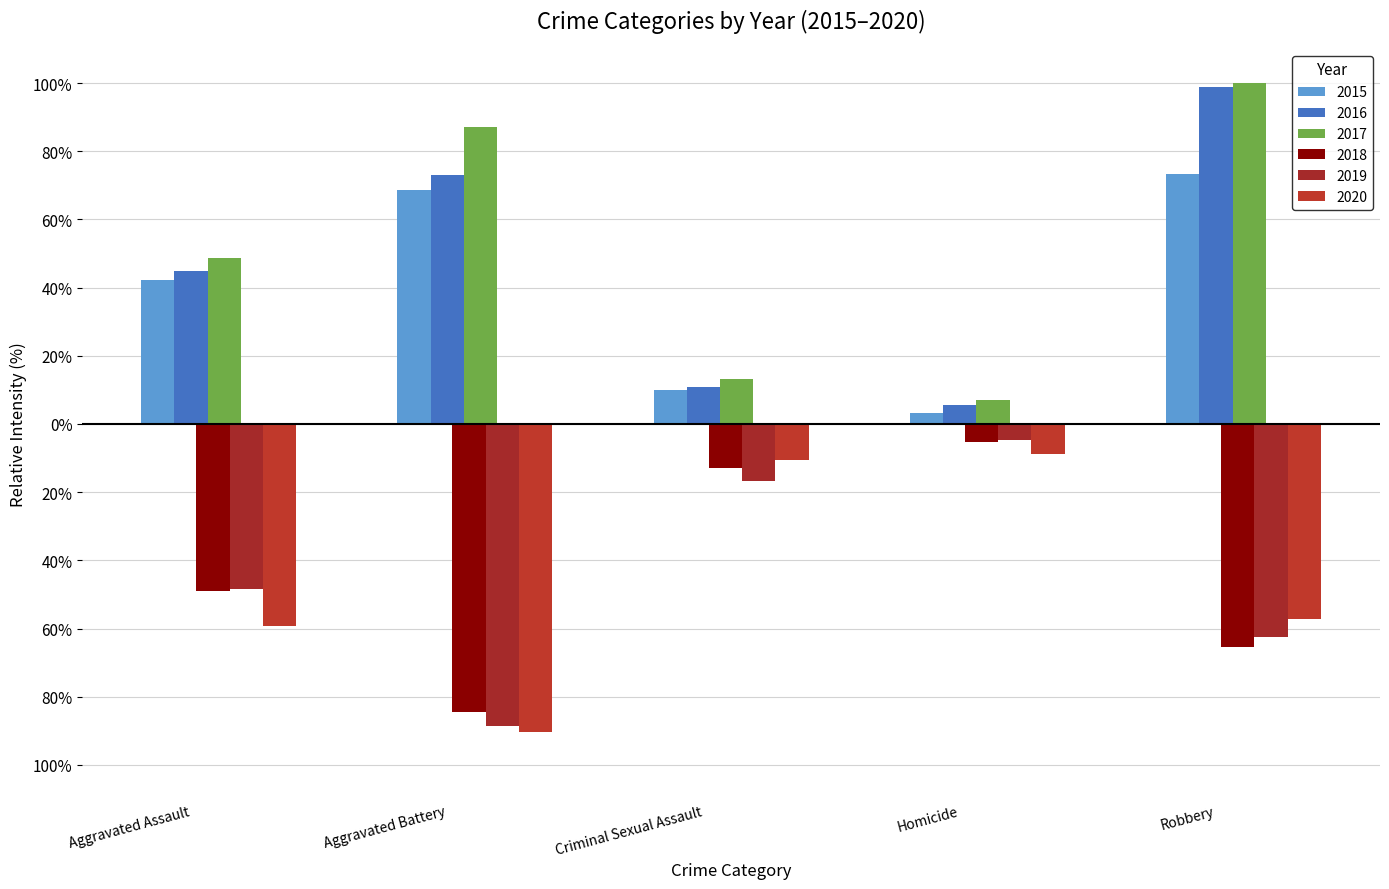

What is the label of the 1st bar from the right?

Robbery